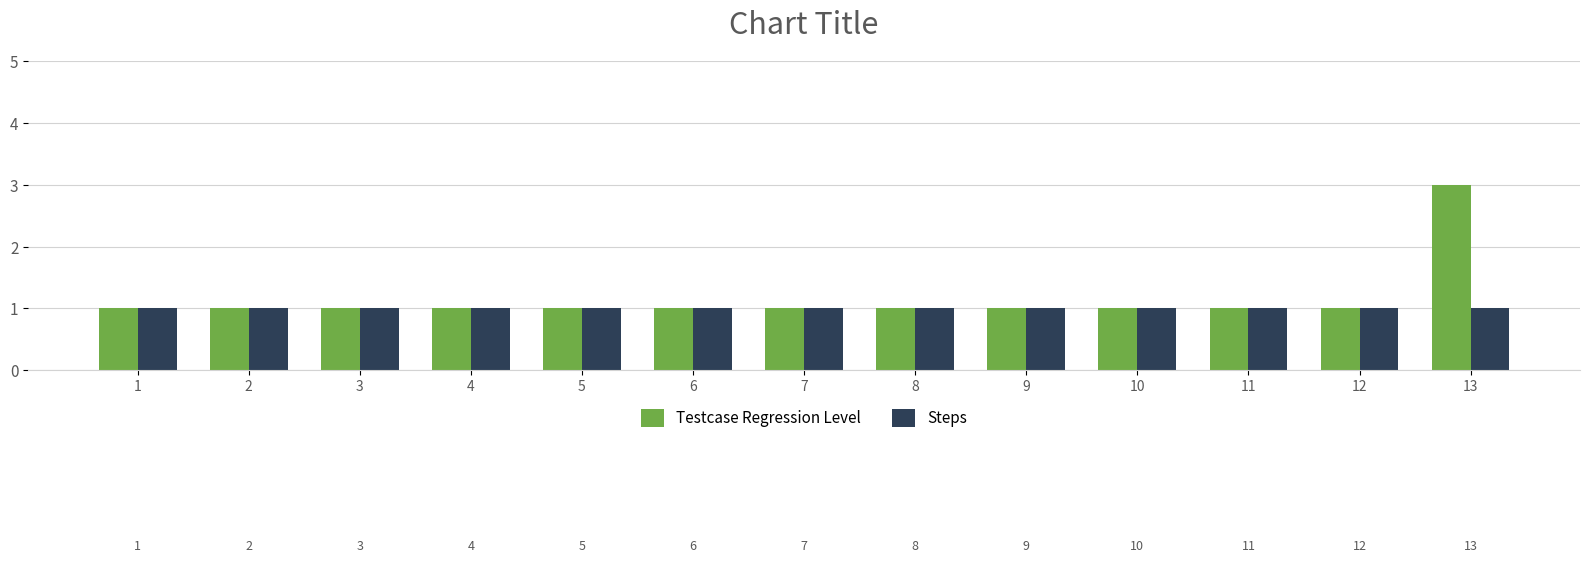

Which series has the largest range (max minus min)?

Testcase Regression Level